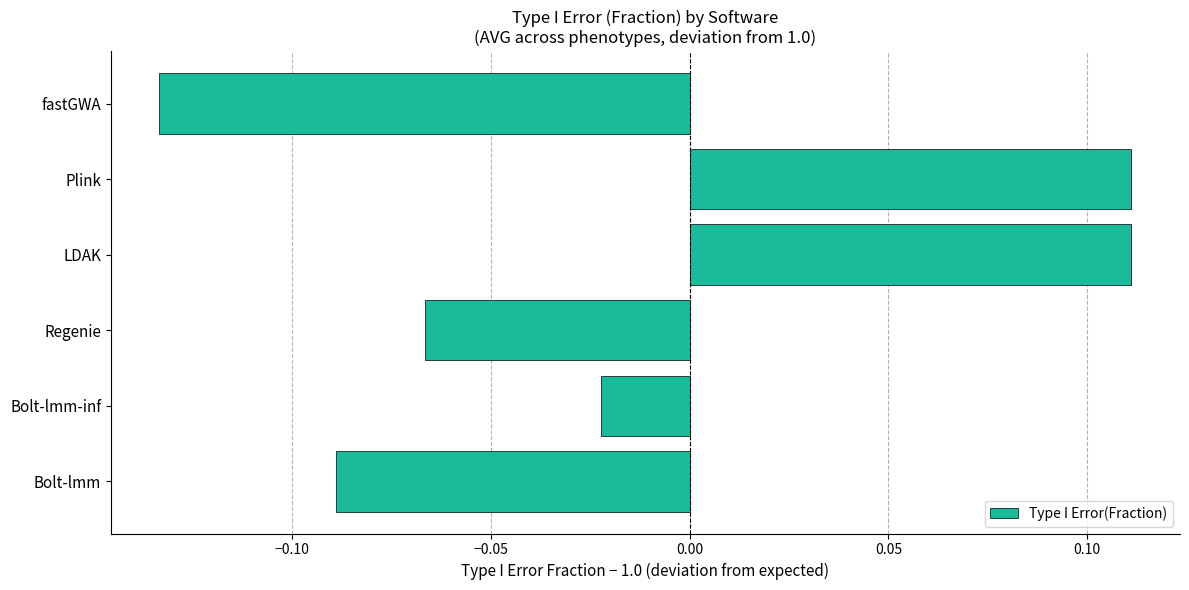

Count the number of values greater than 0.

2